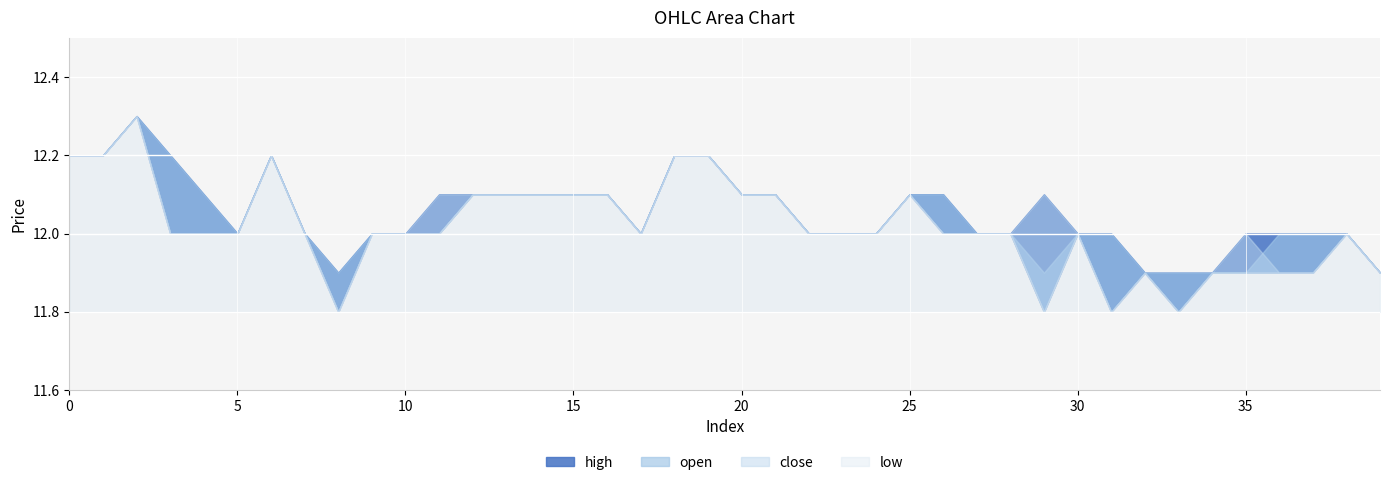

Which series has the largest range (max minus min)?

close